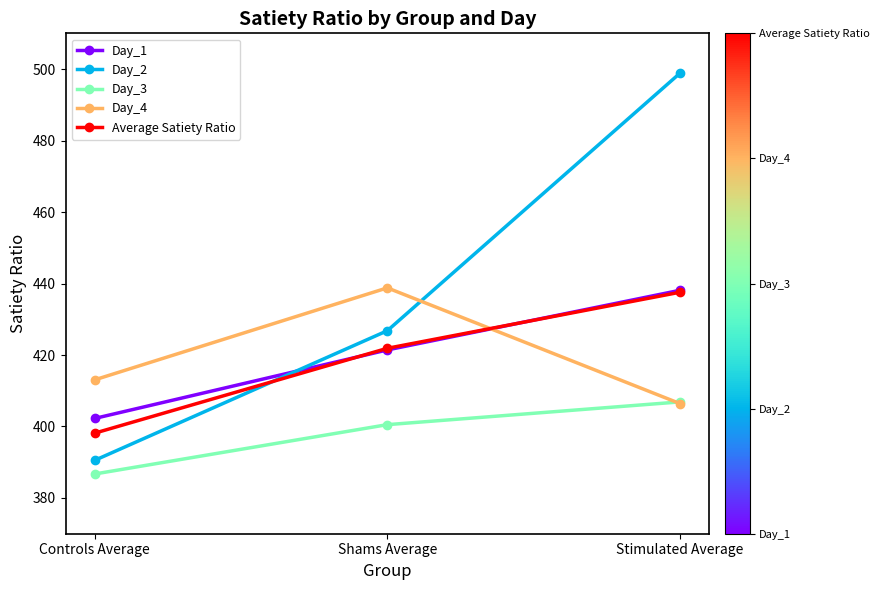

What is the maximum value for Day_3?

406.9